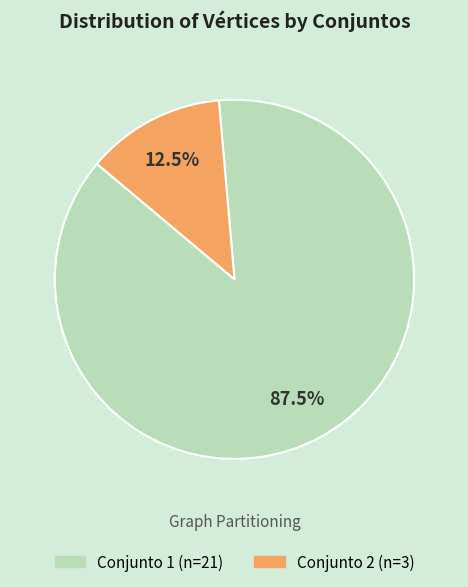

Does any single category account for the majority?

Yes